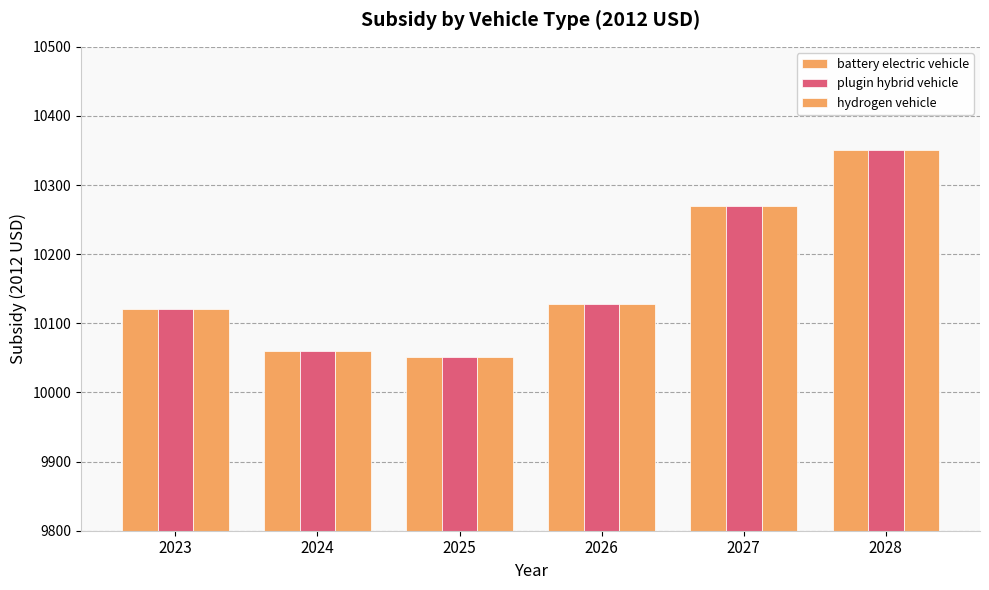

How many data points does each series have?

6